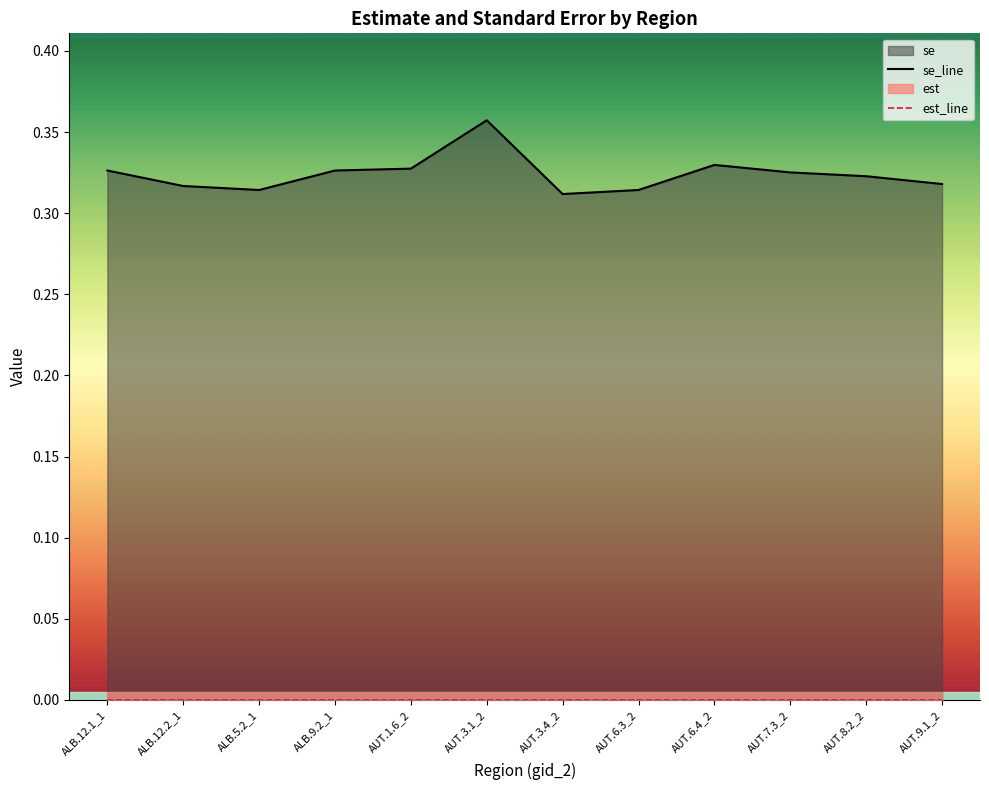

Read the value at ALB.12.1_1.

0.3